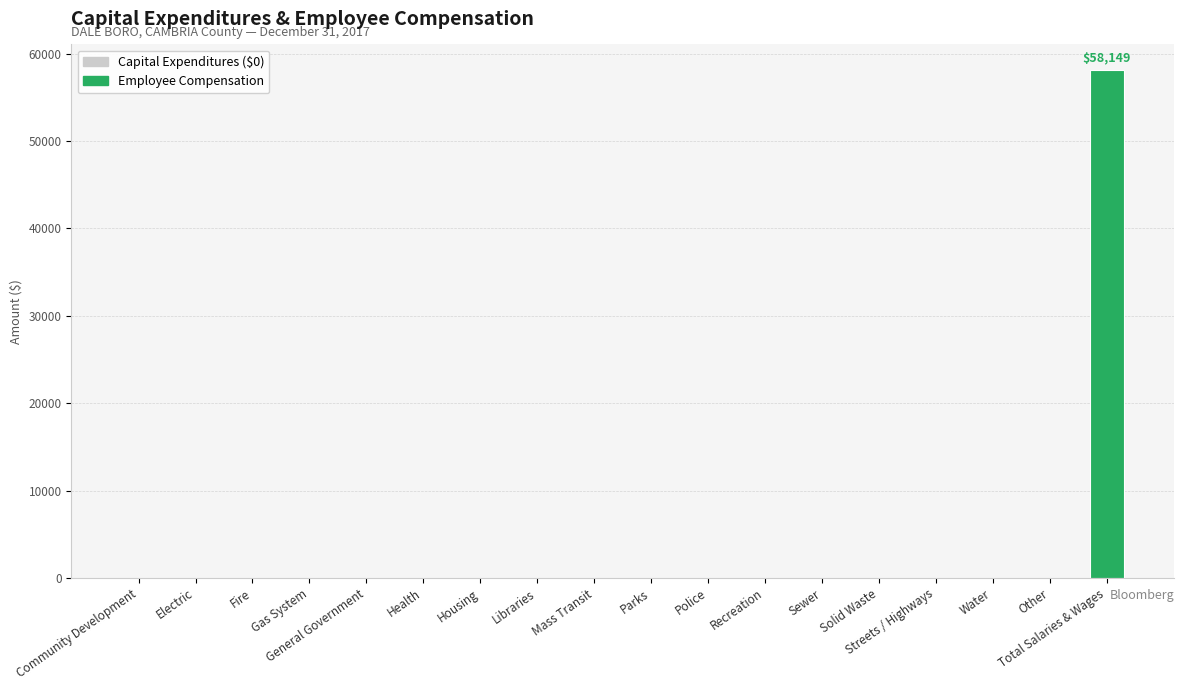

True or false: the data shows 30923 at Fire.

False